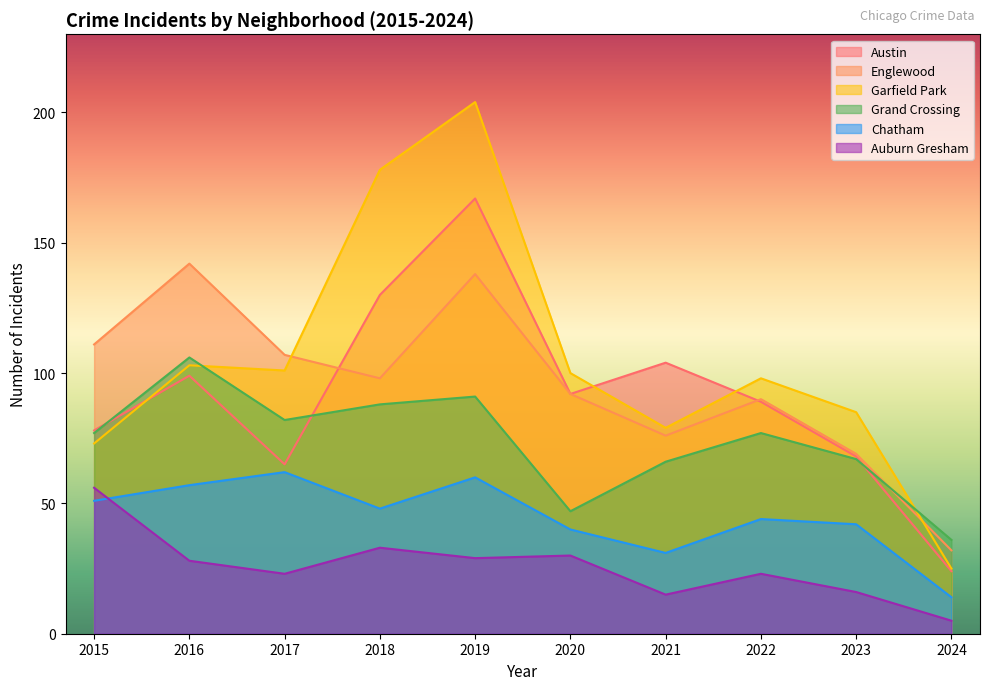

Where do Austin and Garfield Park first cross each other?

2015 and 2016